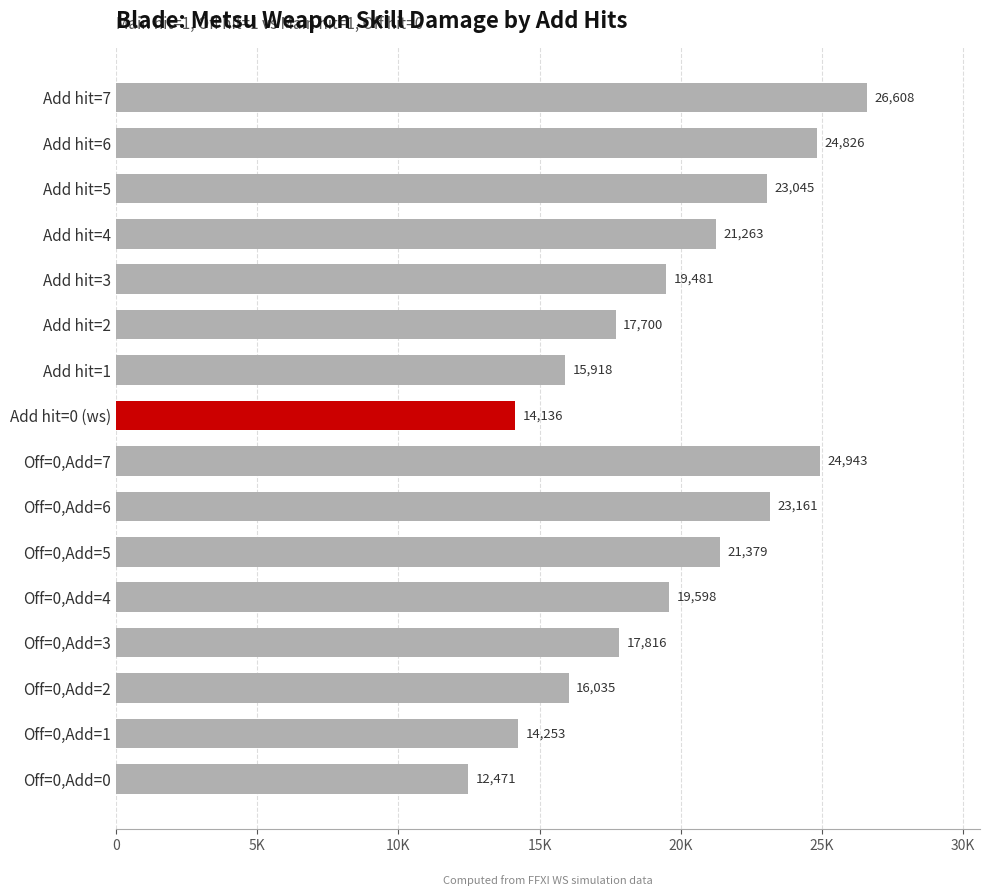

Does the chart contain any negative values?

No